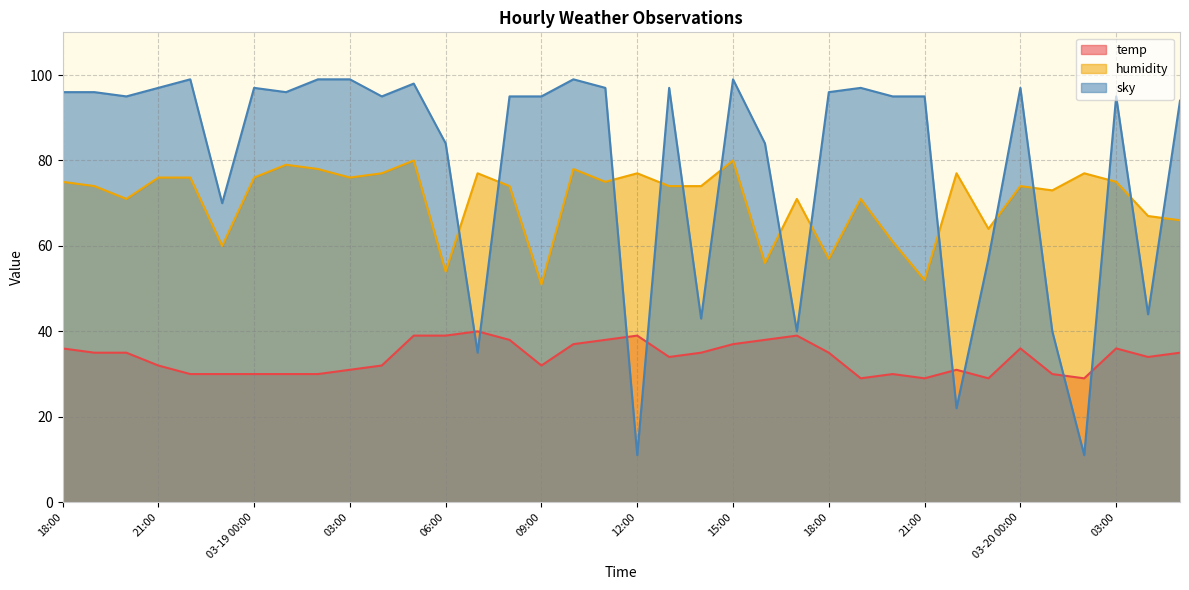

Reading left to right, transcribe all the data shown in this chart.

temp: 18:00=36	19:00=35	20:00=35	21:00=32	22:00=30	23:00=30	03-19 00:00=30	01:00=30	02:00=30	03:00=31	04:00=32	05:00=39	06:00=39	07:00=40	08:00=38	09:00=32	10:00=37	11:00=38	12:00=39	13:00=34	14:00=35	15:00=37	16:00=38	17:00=39	18:00=35	19:00=29	20:00=30	21:00=29	22:00=31	23:00=29	03-20 00:00=36	01:00=30	02:00=29	03:00=36	04:00=34	05:00=35
humidity: 18:00=75	19:00=74	20:00=71	21:00=76	22:00=76	23:00=60	03-19 00:00=76	01:00=79	02:00=78	03:00=76	04:00=77	05:00=80	06:00=54	07:00=77	08:00=74	09:00=51	10:00=78	11:00=75	12:00=77	13:00=74	14:00=74	15:00=80	16:00=56	17:00=71	18:00=57	19:00=71	20:00=61	21:00=52	22:00=77	23:00=64	03-20 00:00=74	01:00=73	02:00=77	03:00=75	04:00=67	05:00=66
sky: 18:00=96	19:00=96	20:00=95	21:00=97	22:00=99	23:00=70	03-19 00:00=97	01:00=96	02:00=99	03:00=99	04:00=95	05:00=98	06:00=84	07:00=35	08:00=95	09:00=95	10:00=99	11:00=97	12:00=11	13:00=97	14:00=43	15:00=99	16:00=84	17:00=40	18:00=96	19:00=97	20:00=95	21:00=95	22:00=22	23:00=57	03-20 00:00=97	01:00=40	02:00=11	03:00=95	04:00=44	05:00=94